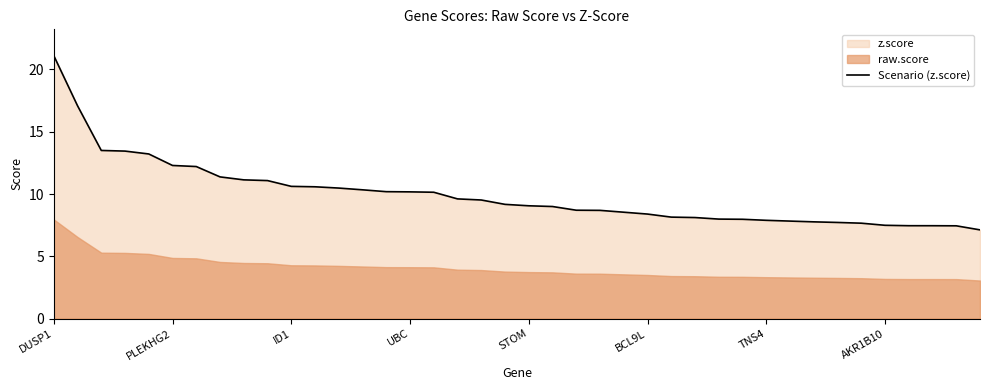

Reading left to right, transcribe all the data shown in this chart.

21.1	17.1	13.5	13.4	13.2	12.3	12.2	11.4	11.1	11.1	10.6	10.6	10.5	10.3	10.2	10.2	10.1	9.6	9.5	9.2	9.1	9.0	8.7	8.7	8.5	8.4	8.1	8.1	8.0	8.0	7.9	7.8	7.8	7.7	7.7	7.5	7.5	7.5	7.4	7.1